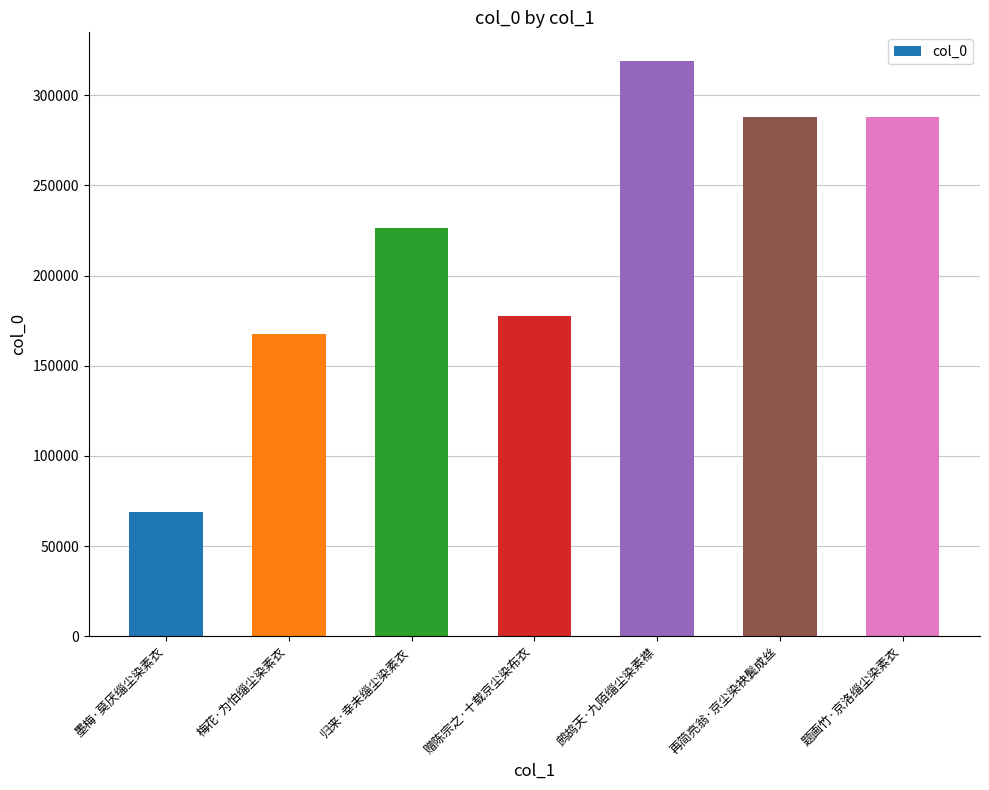

The chart shows a value of 113082 at 赠陈宗之·十载京尘染布衣. True or false?

False